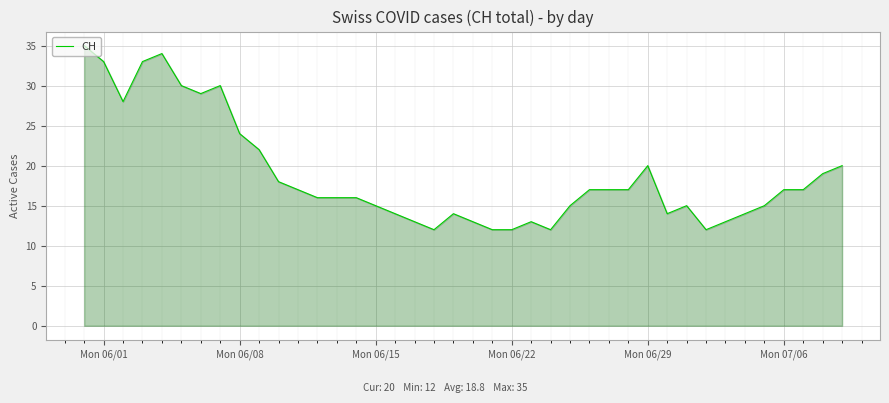

How many lines are shown in the chart?

1